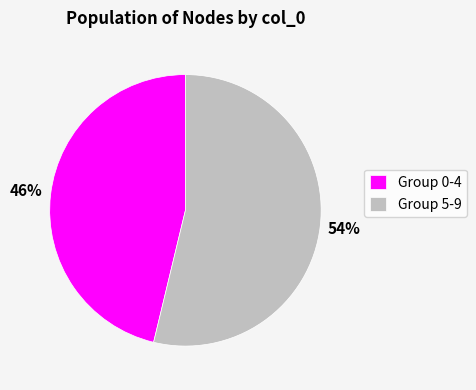

True or false: Group 0-4 accounts for 35% of the total.

False